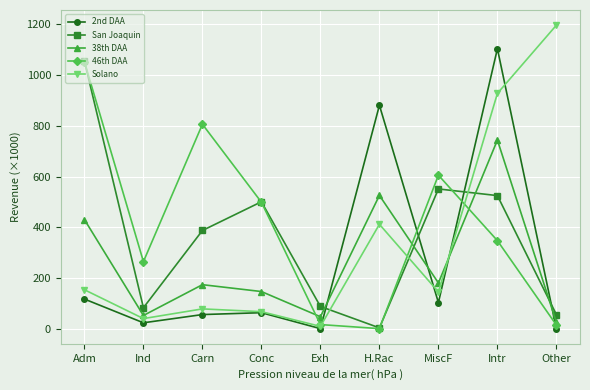

What position from the right is Carn?

7